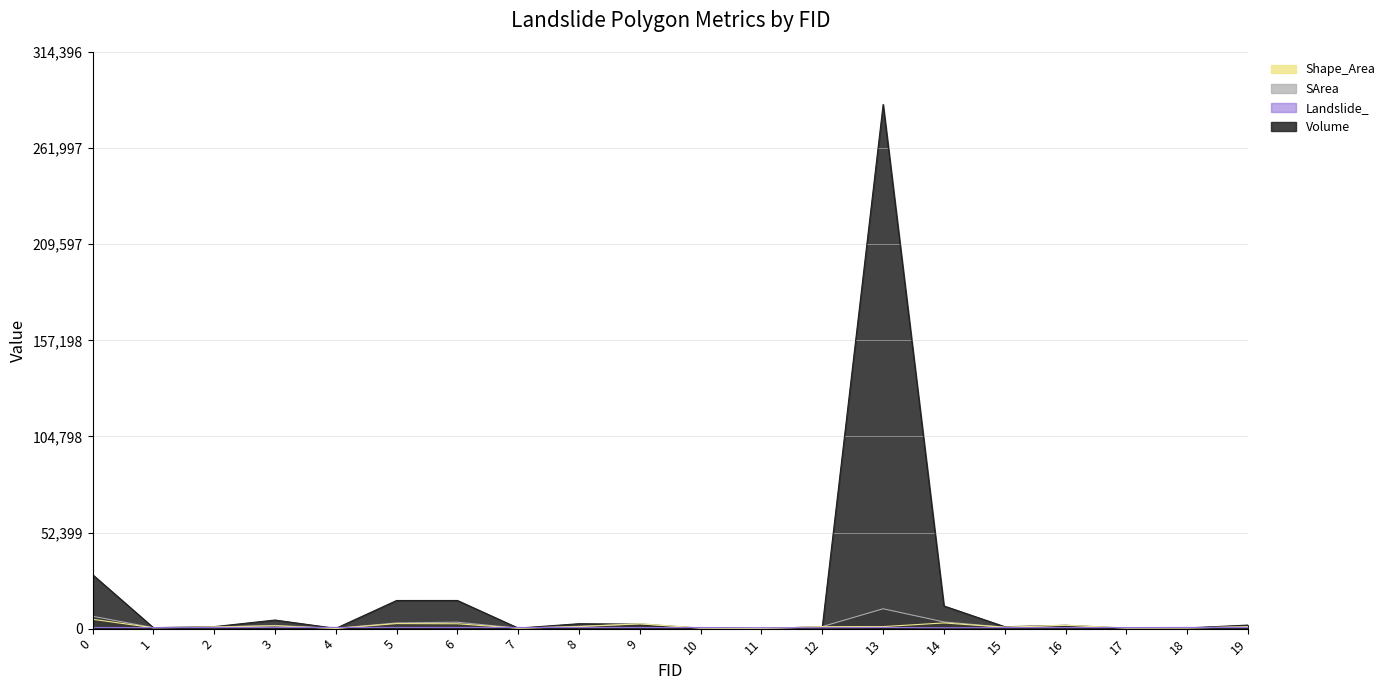

At which category does the chart reach its minimum across all series?

11